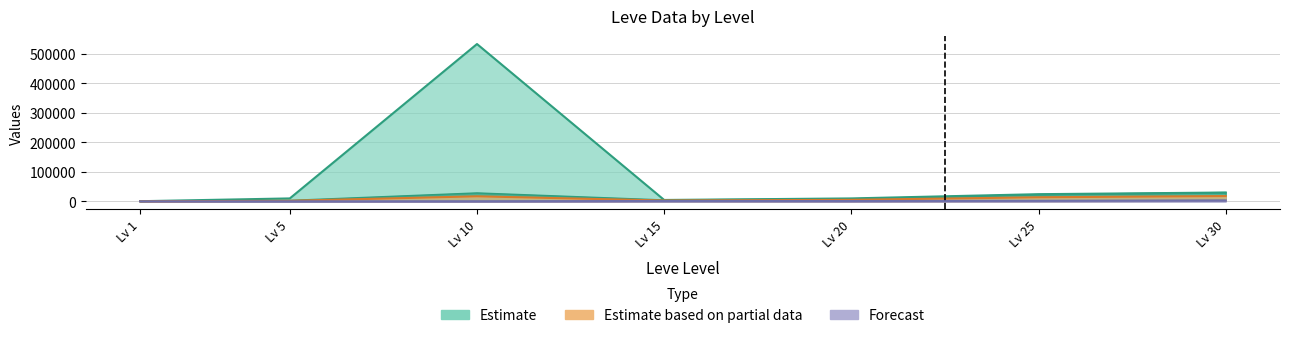

The value of Leve EXP at Lv 1 is 20.8. True or false?

False